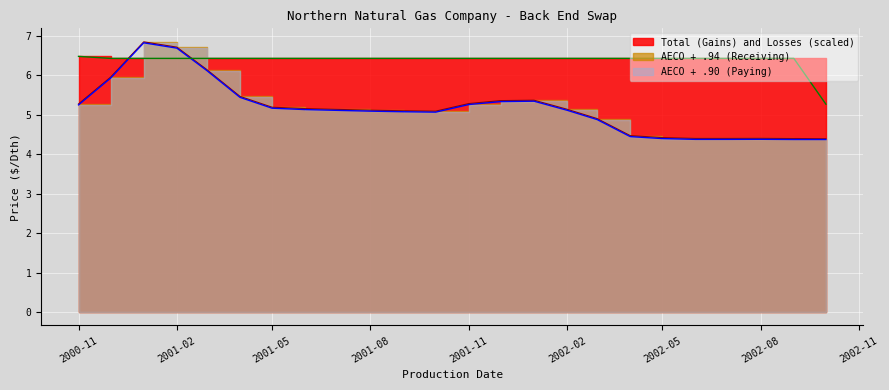

The Total (Gains) and Losses series shows 8.6 at 2002-08. True or false?

False